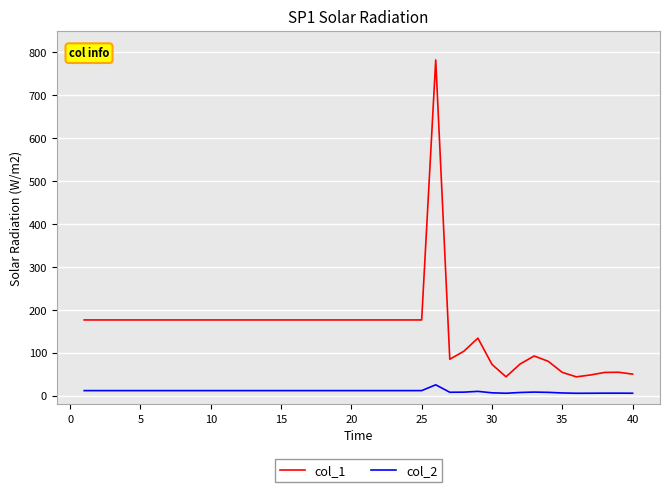

What are all the series names shown in the legend?

col_1, col_2